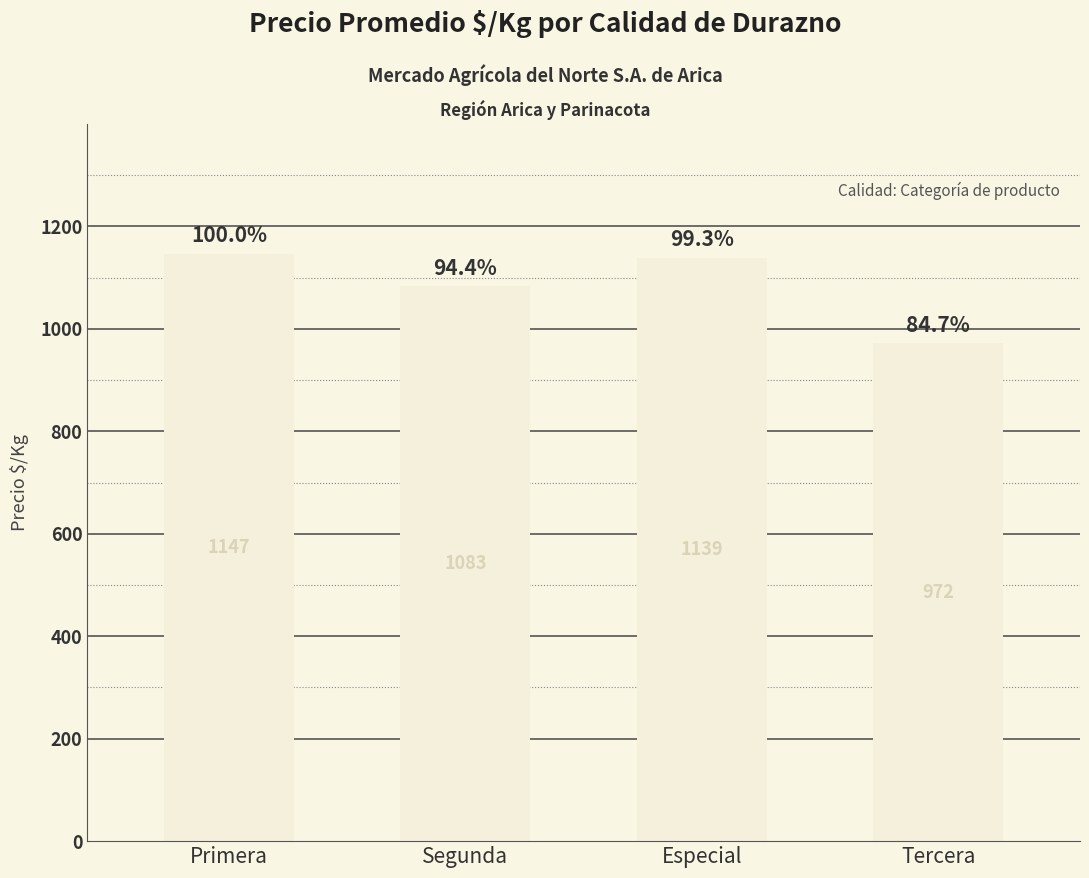

What is the label of the 4th bar from the left?

Tercera